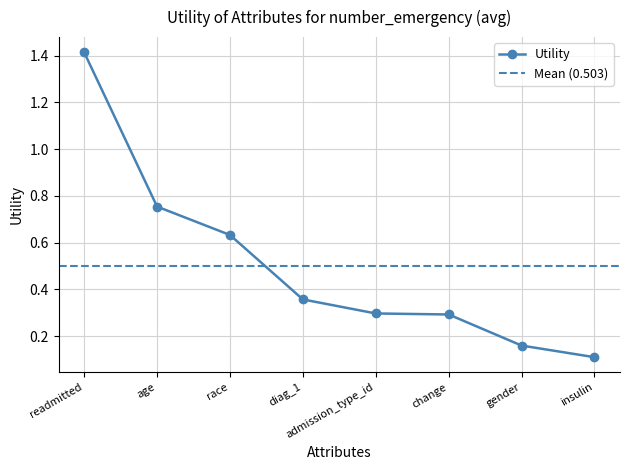

Rank the categories by value from lowest to highest.

insulin, gender, change, admission_type_id, diag_1, race, age, readmitted